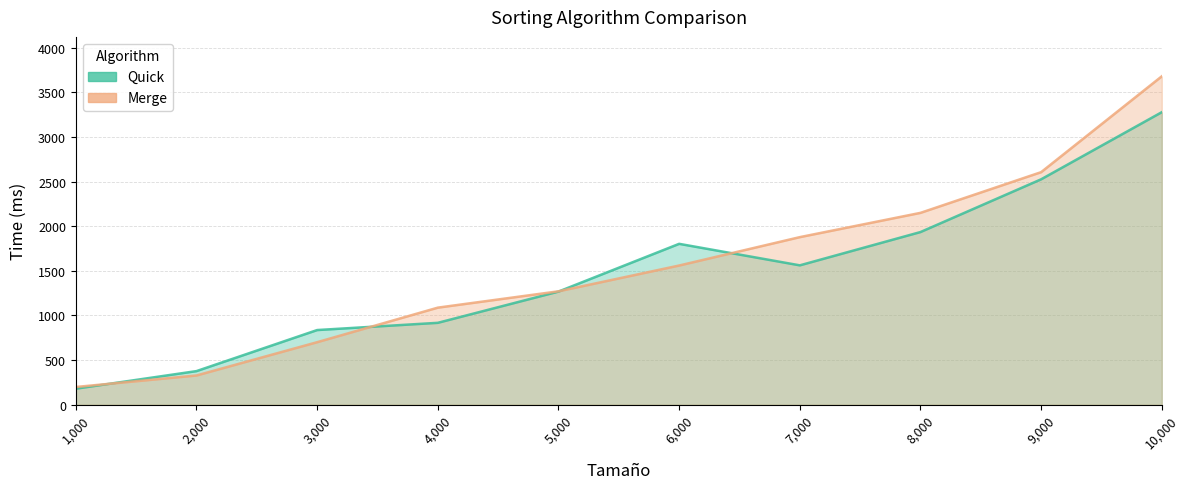

Which series changed the most between 7,000 and 9,000?

Quick